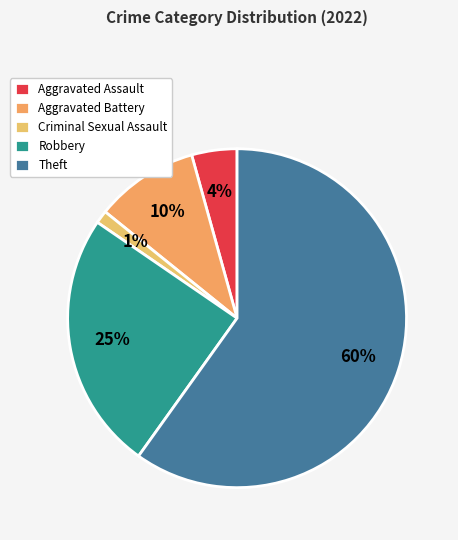

To the nearest percent, what is the average slice percentage?

20%